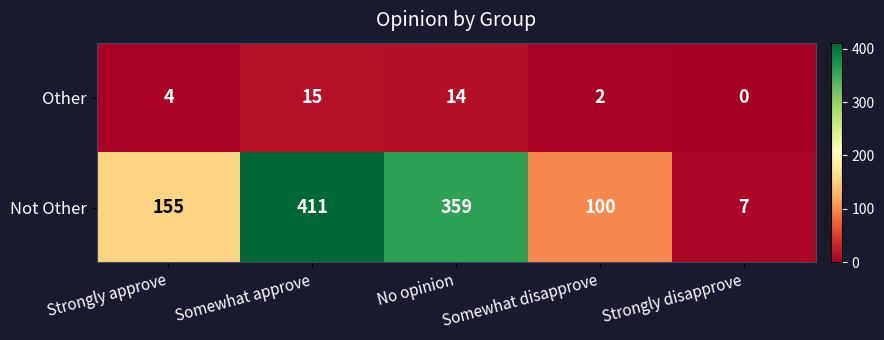

What is the difference between the maximum and minimum values in the Not Other series?

404